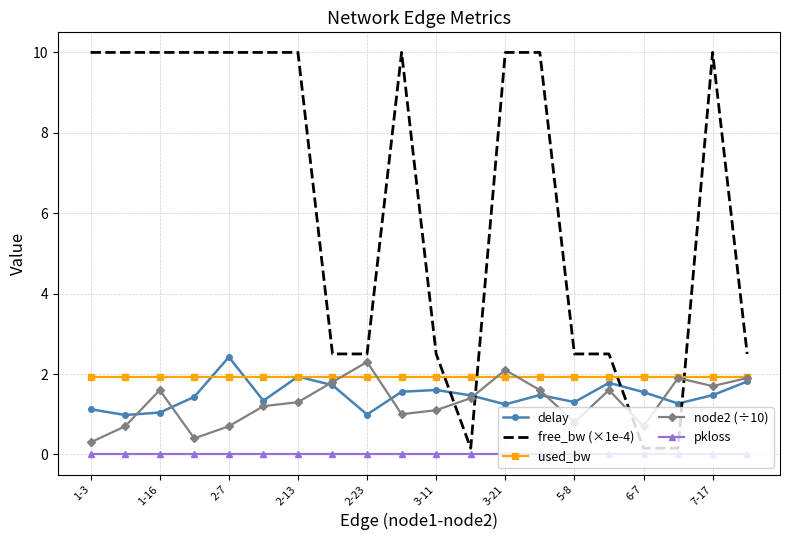

Which series has the largest total across all categories?

free_bw (×1e-4)